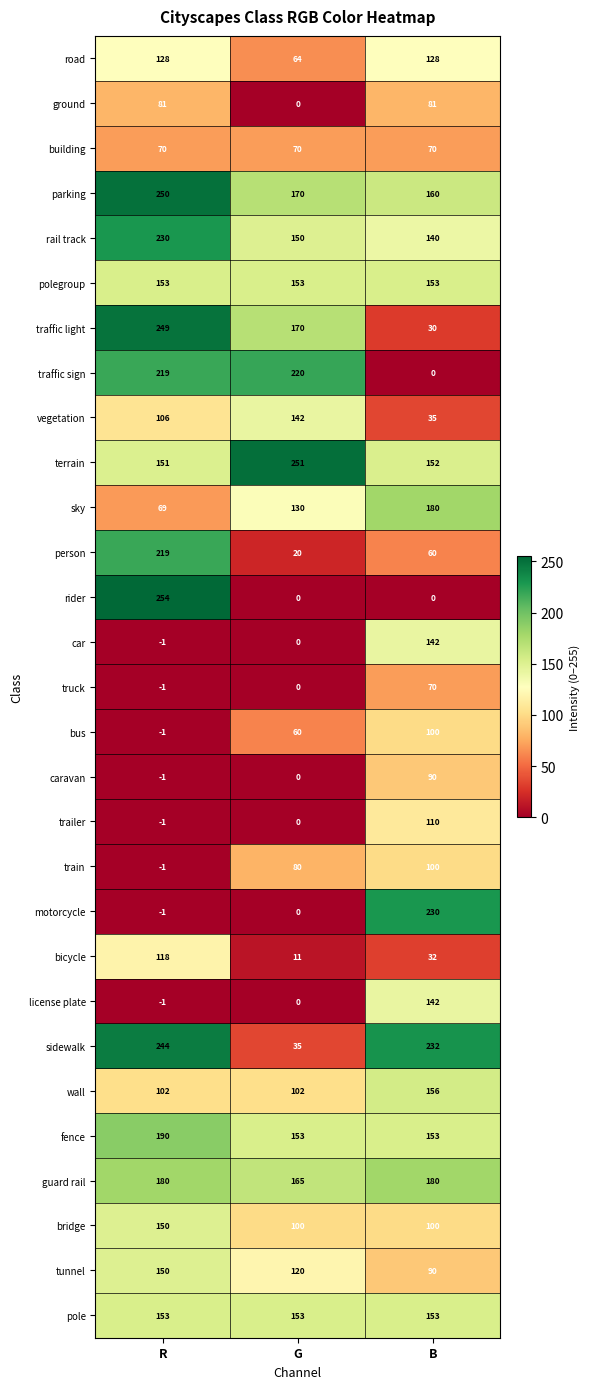

What is the sum of the guard rail values at G and B?

345